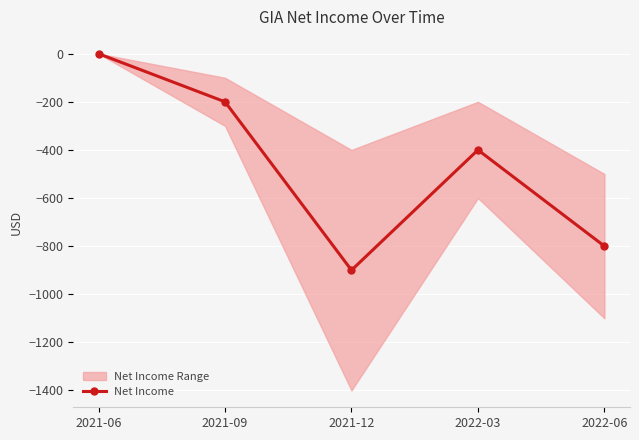

How many values exceed -400?

2